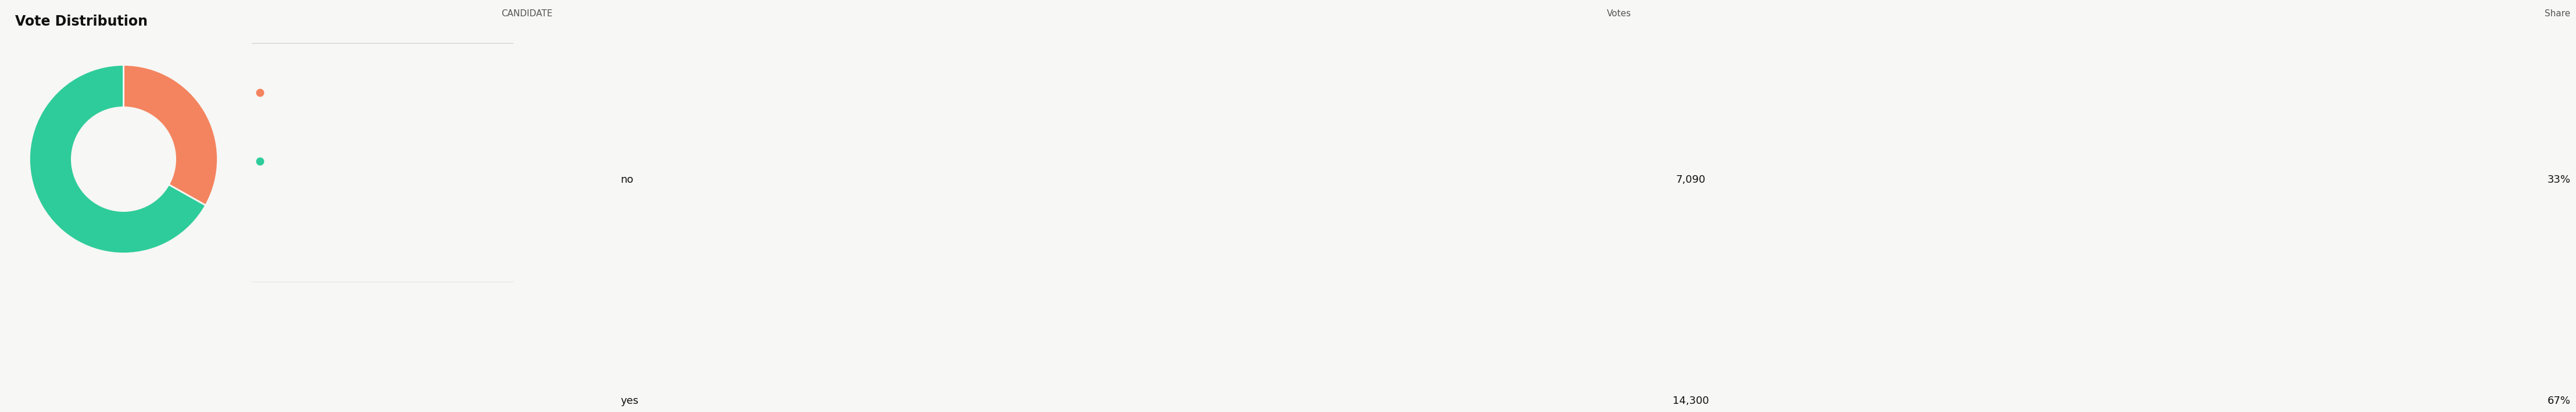

How many slices are in this pie chart?

2